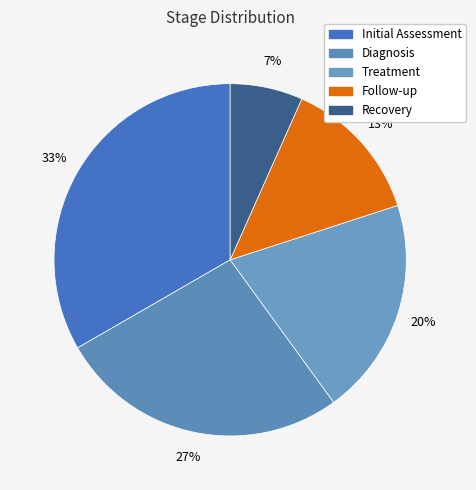

Rank the categories by value from lowest to highest.

Recovery, Follow-up, Treatment, Diagnosis, Initial Assessment